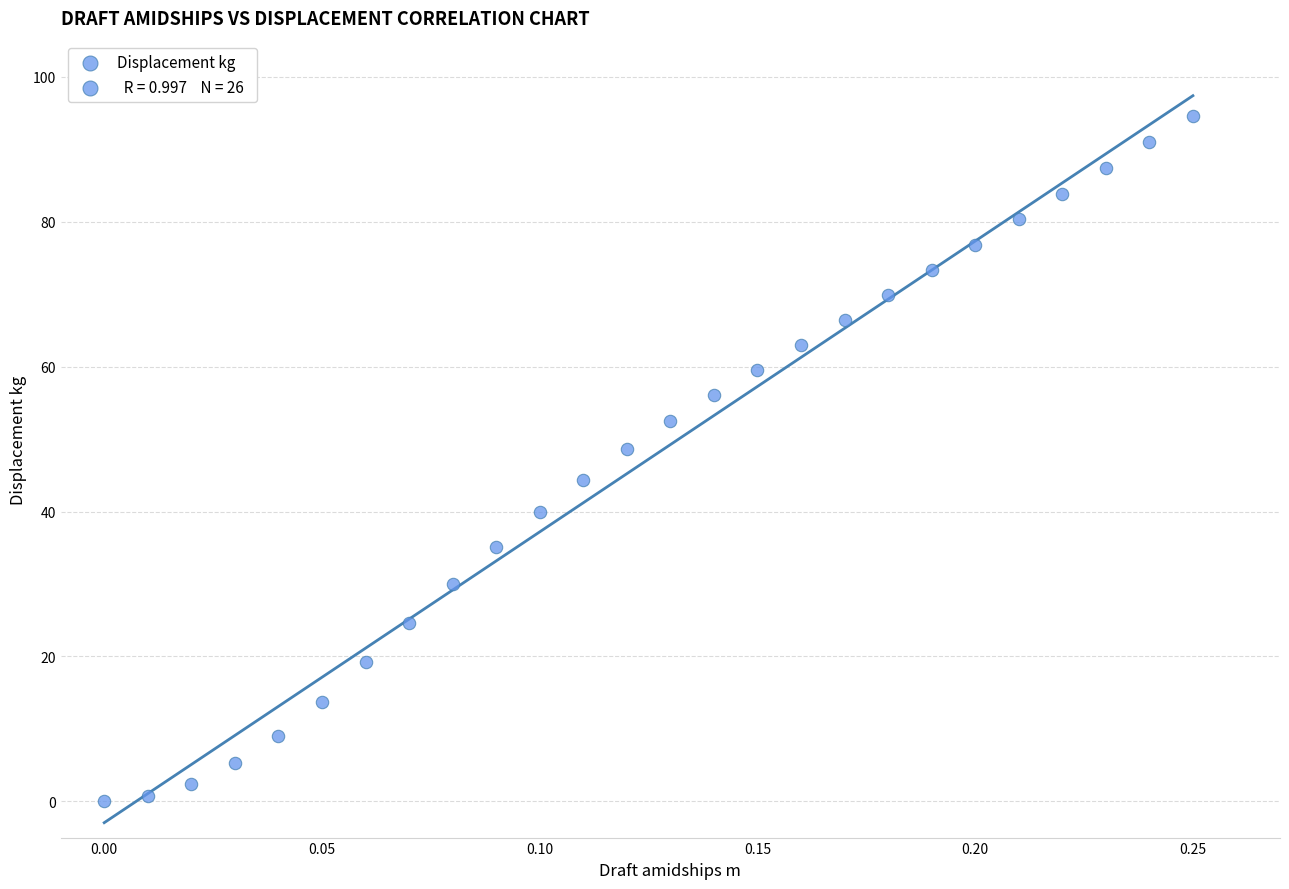

What is the range of Y values (max minus min)?

94.6